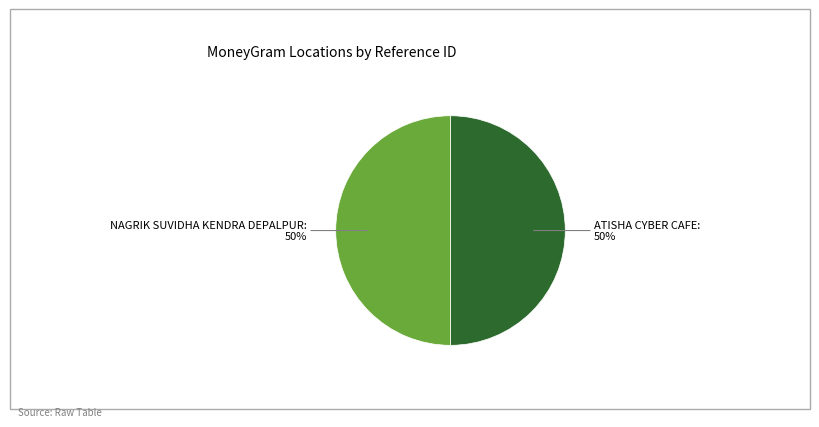

To the nearest percent, what is the average slice percentage?

50%